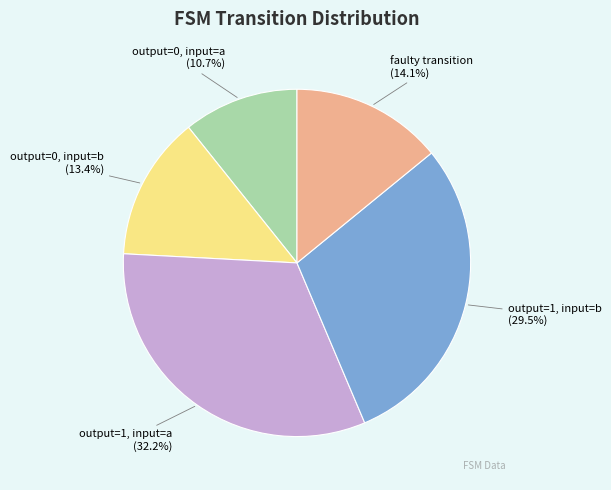

What percentage do output=1, input=a and output=0, input=b together represent?

45.6%